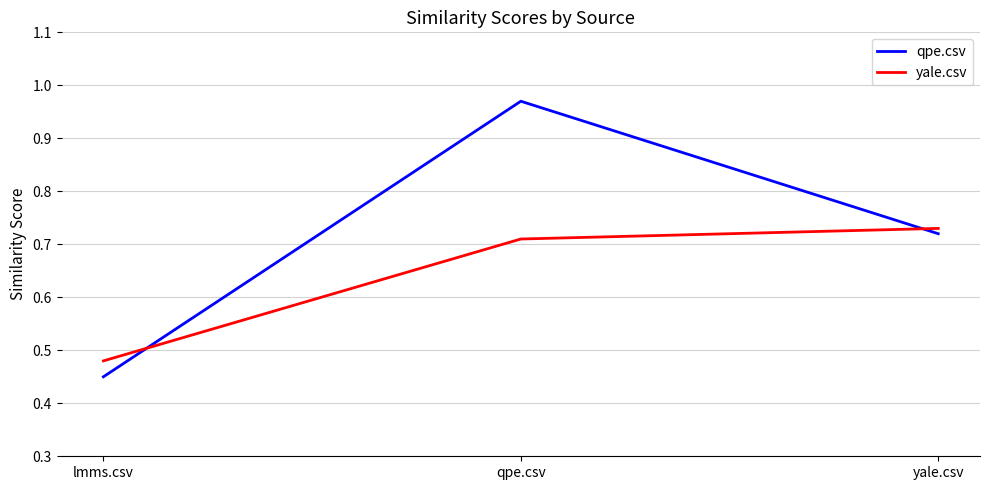

What are all the series names shown in the legend?

qpe.csv, yale.csv